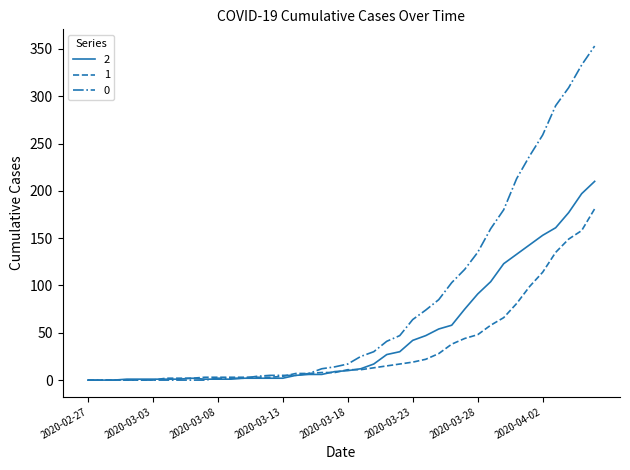

What are all the series names shown in the legend?

2, 1, 0